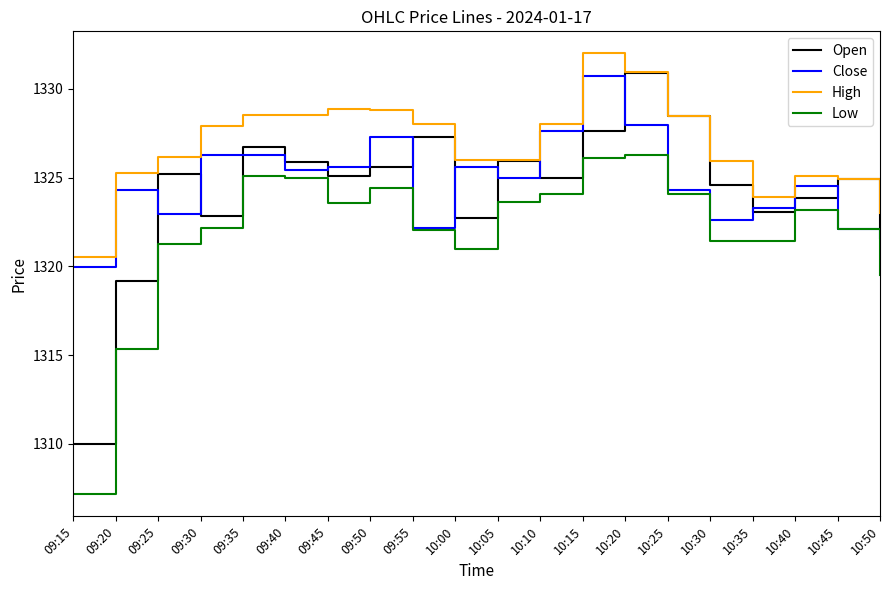

What position from the right is 10:40?

3